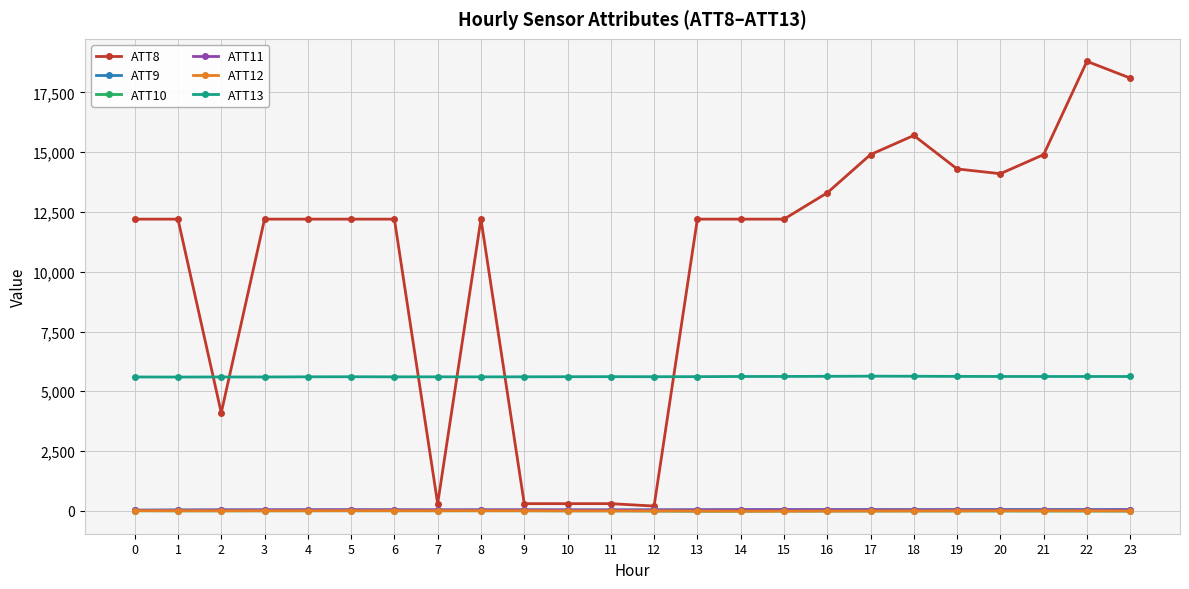

Is it true that ATT13 equals 9234.1 at 3?

False